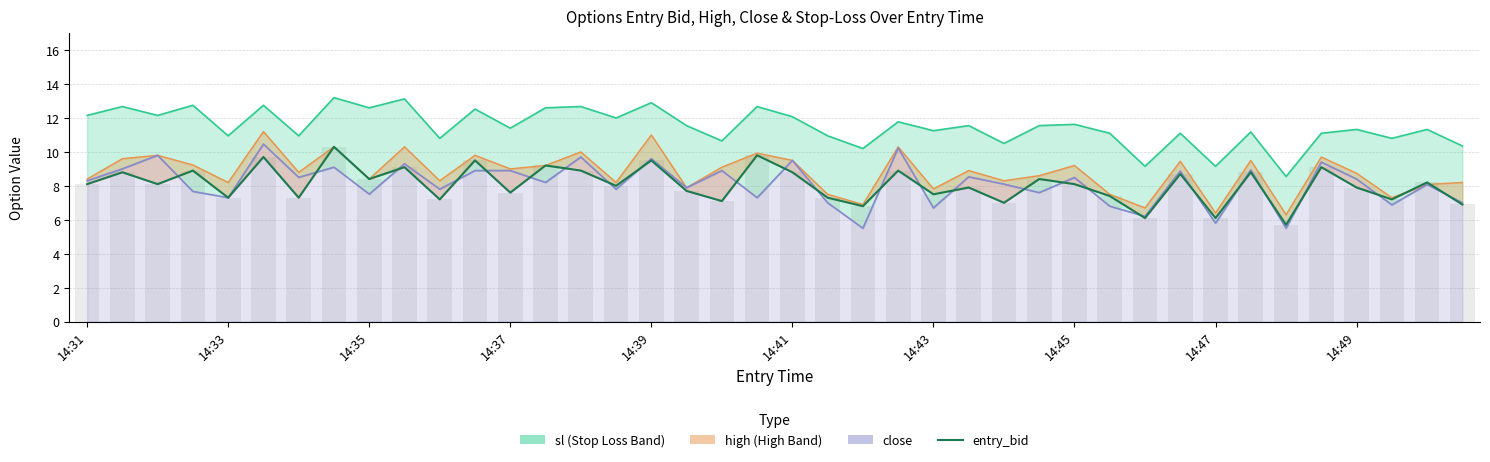

The value at 30 is 10.8. True or false?

False